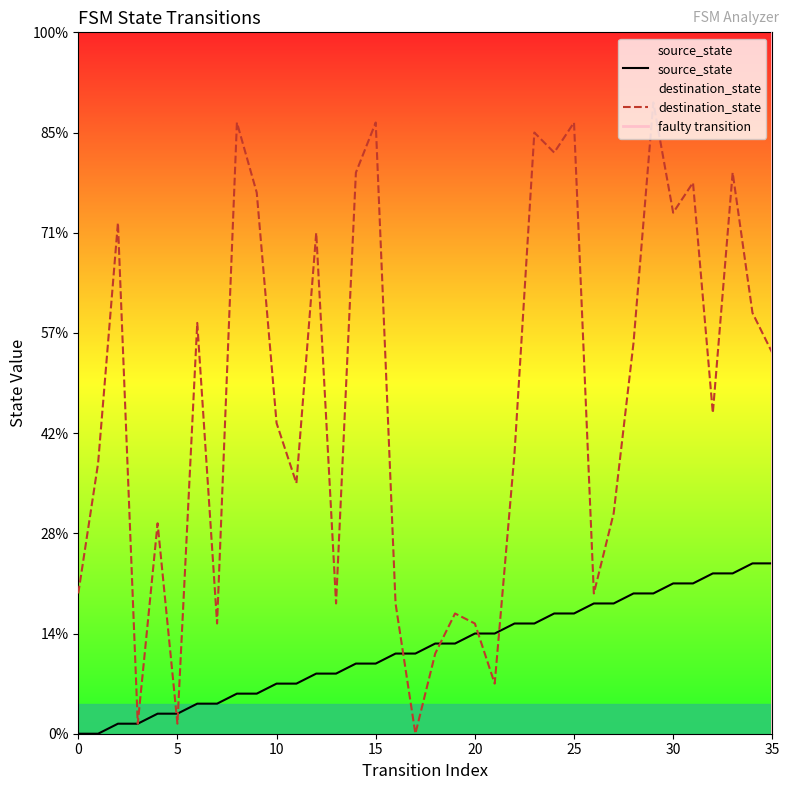

How many times do destination_state and source_state cross each other?

6